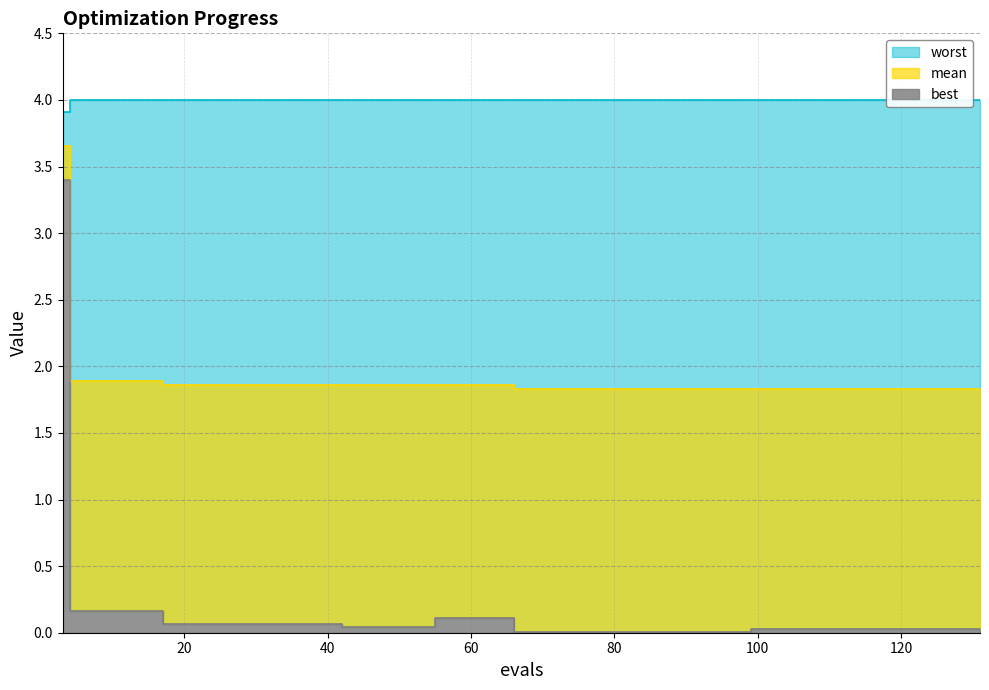

What is the value of the mean point at the 4th from the left?

1.9